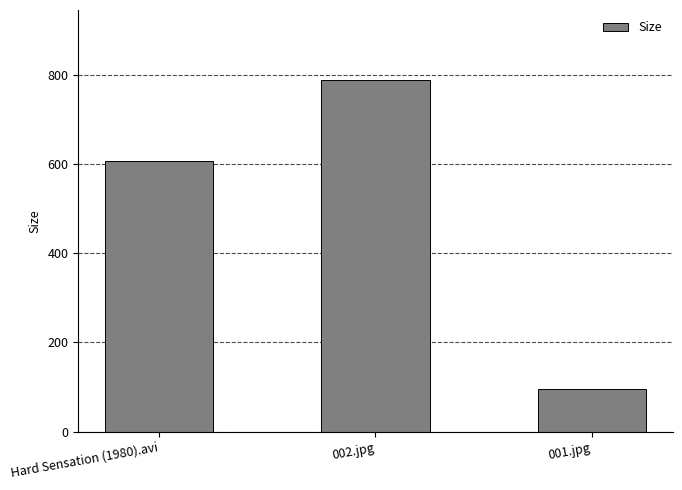

List the labels in order of value, largest first.

002.jpg, Hard Sensation (1980).avi, 001.jpg